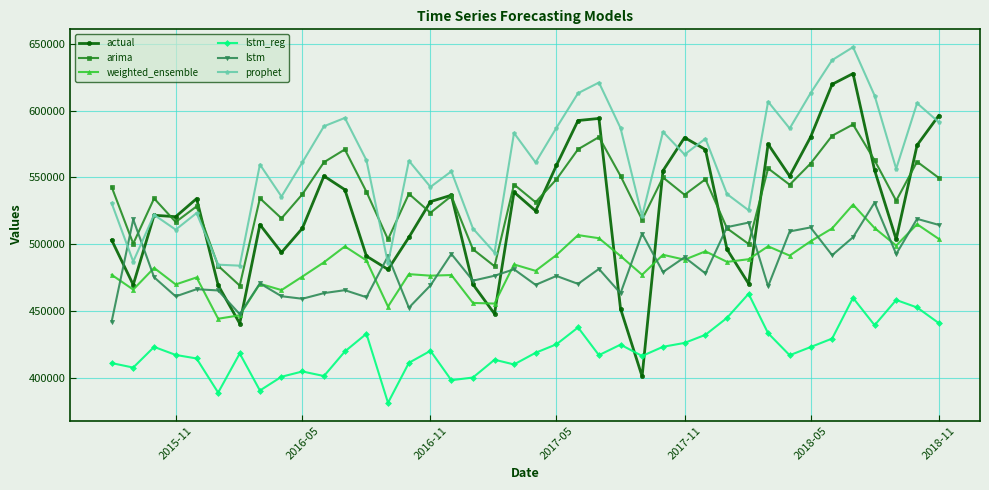

What is the smallest value displayed?

381249.5